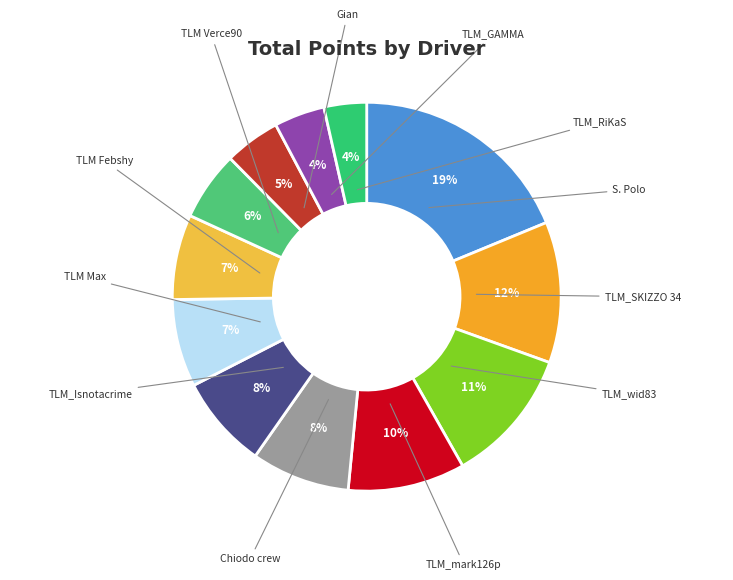

How many slices are in this pie chart?

12